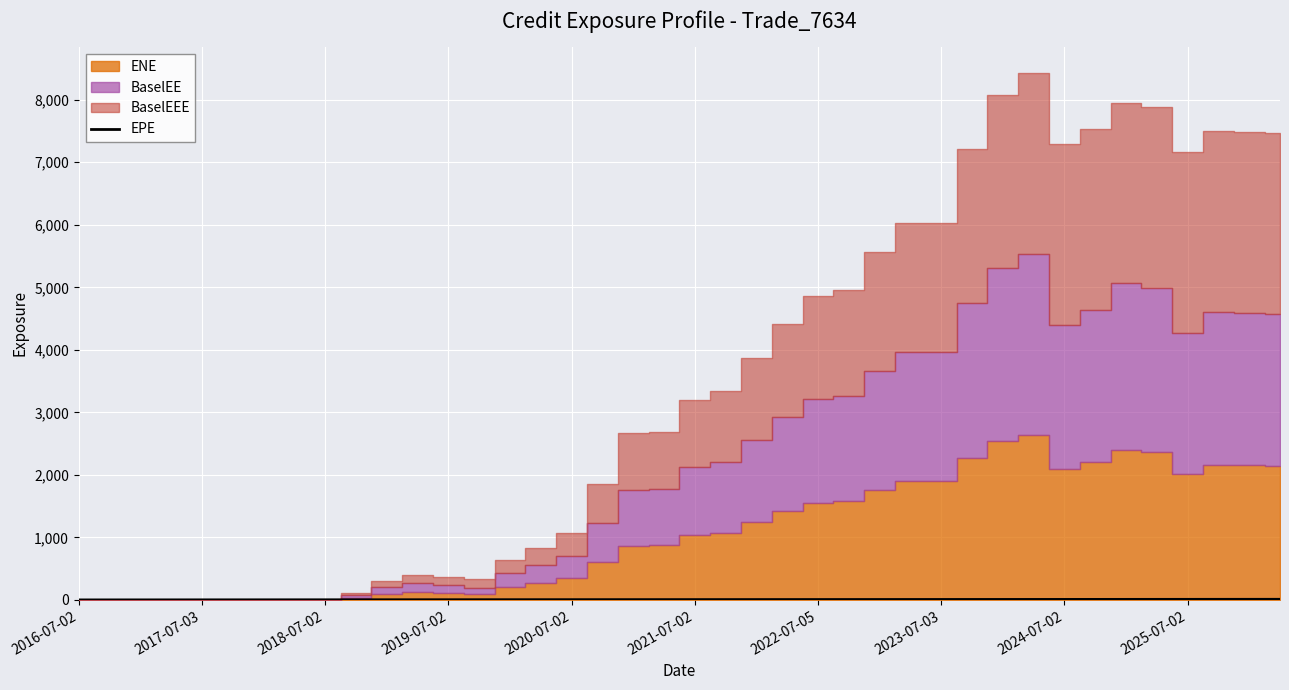

Where does the data first go above 4?

17